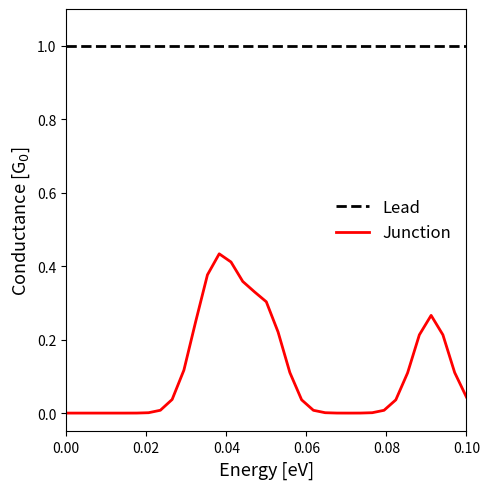

Which series has the widest spread of values?

Junction